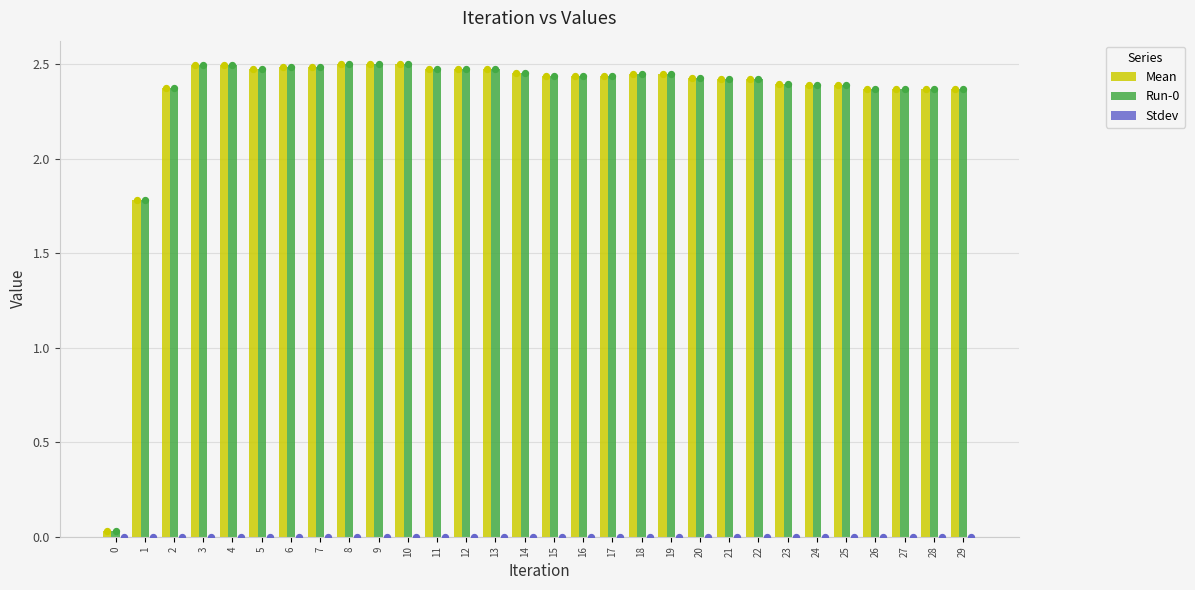

What is the total value across all series at 13?

5.0